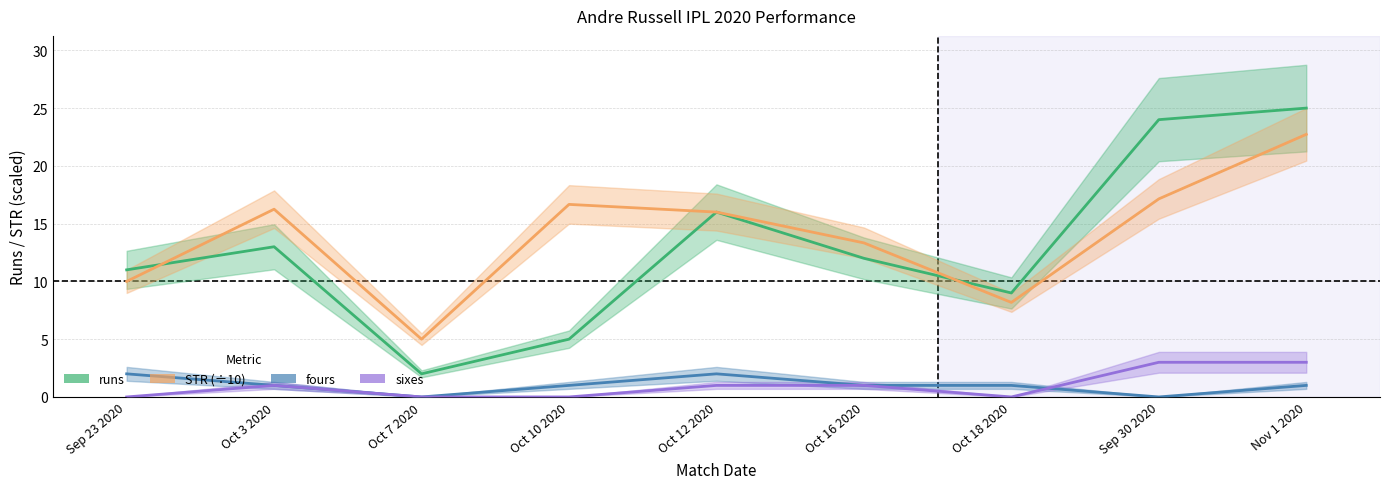

At which category is the sum across all series the highest?

Nov 1 2020